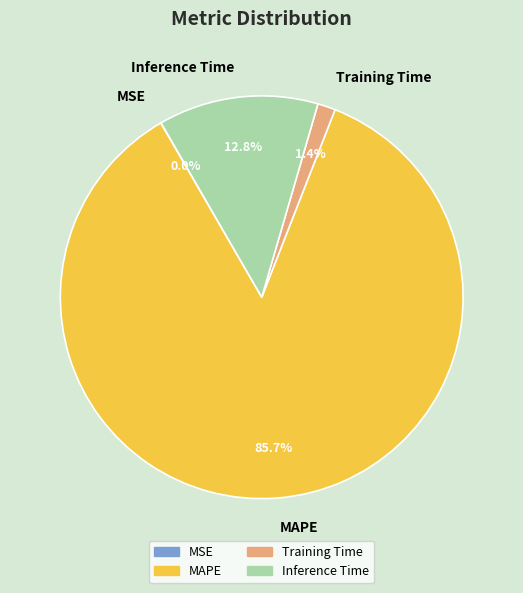

Is there any slice that represents more than half of the pie?

Yes